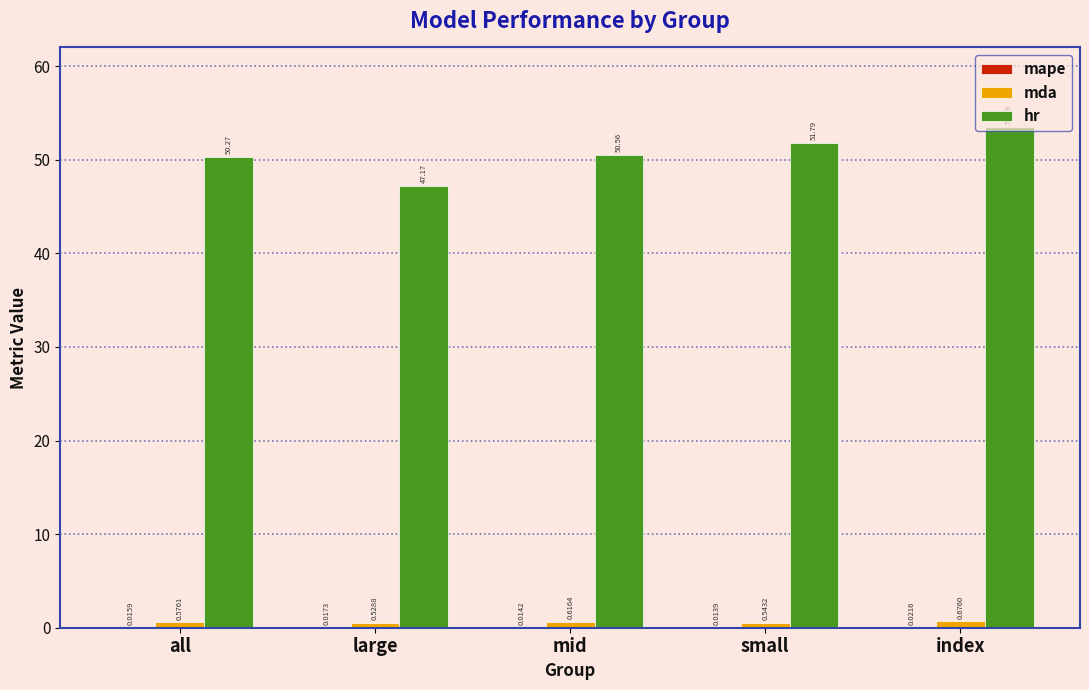

Which series changed the most between large and index?

hr